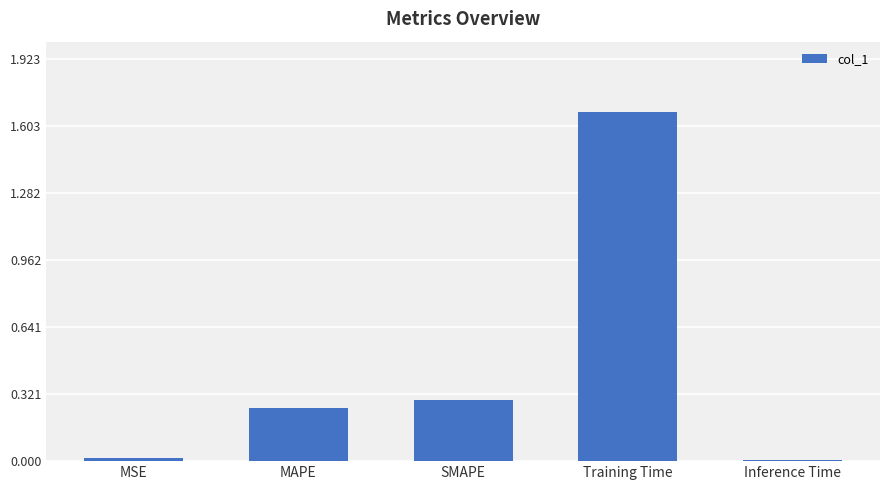

What is the label of the 3rd bar from the right?

SMAPE